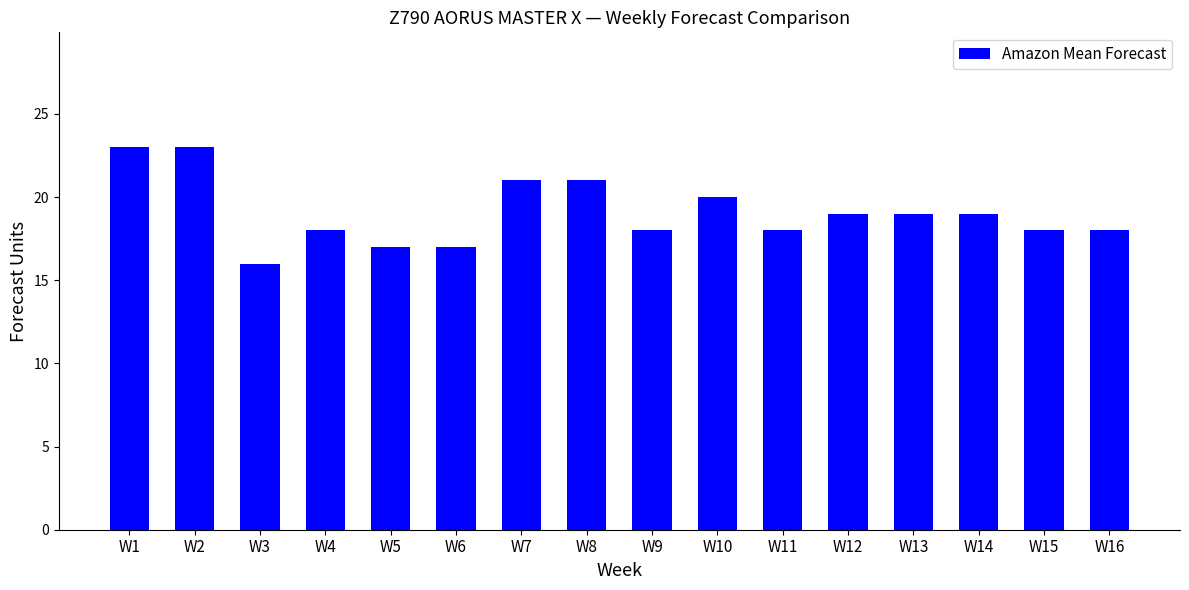

True or false: the data shows 20 at W10.

True